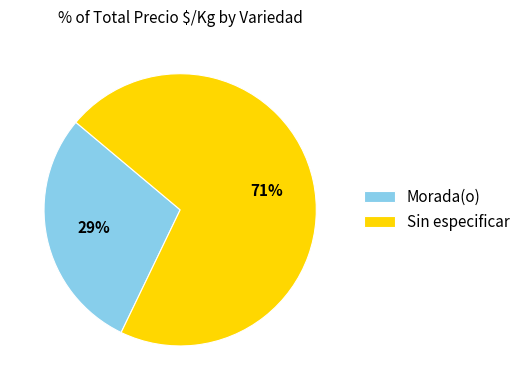

True or false: Sin especificar accounts for 71% of the total.

True